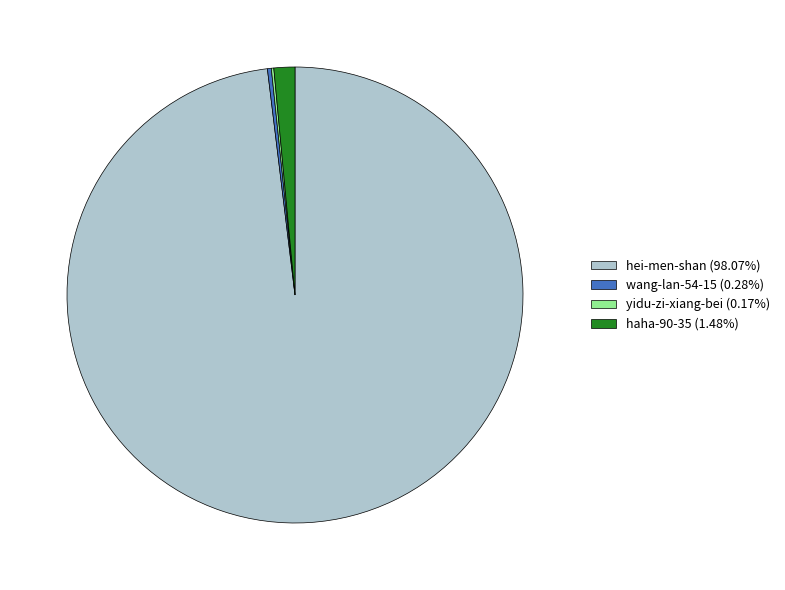

Is there a majority slice in this chart?

Yes